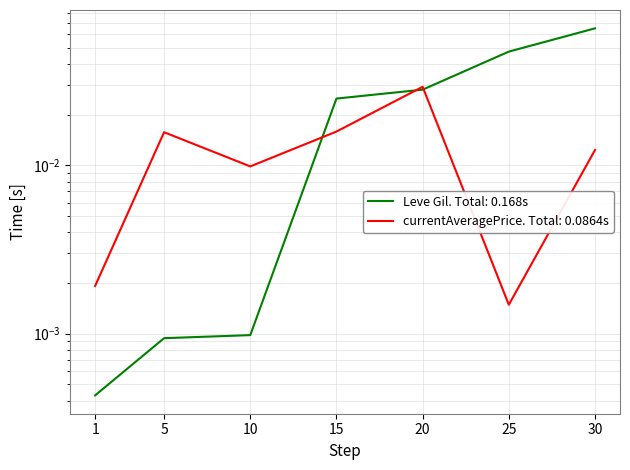

The Leve Gil series shows 0.0 at 5. True or false?

False